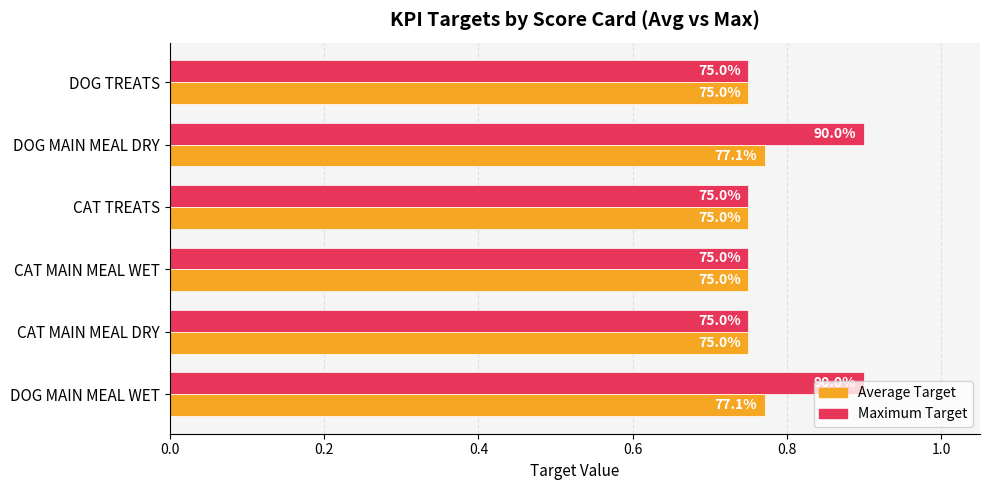

What is the sum of all Average Target values?

4.5